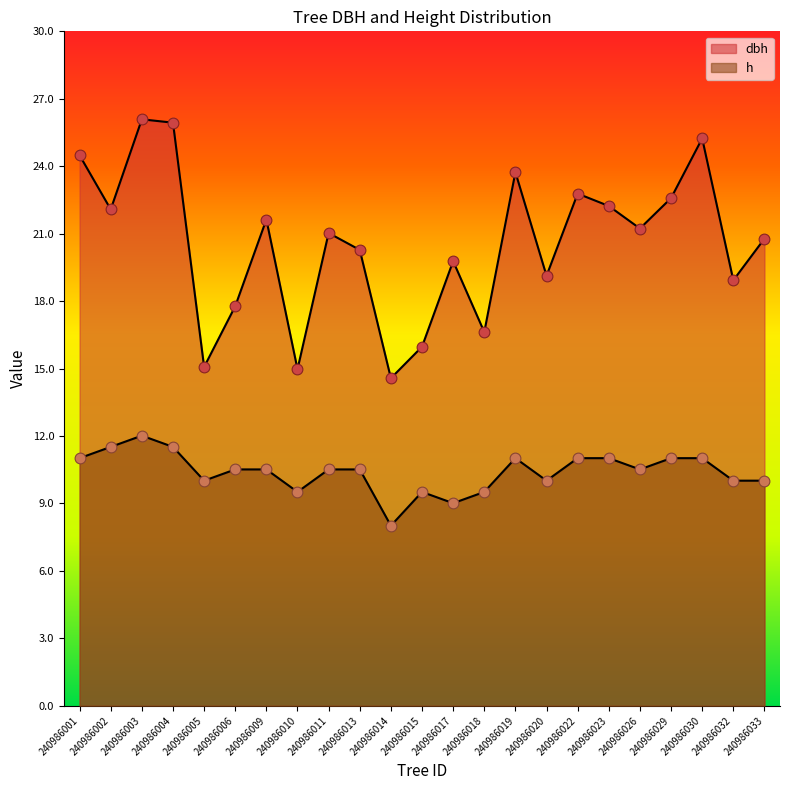

Which series contains the highest Y value?

dbh